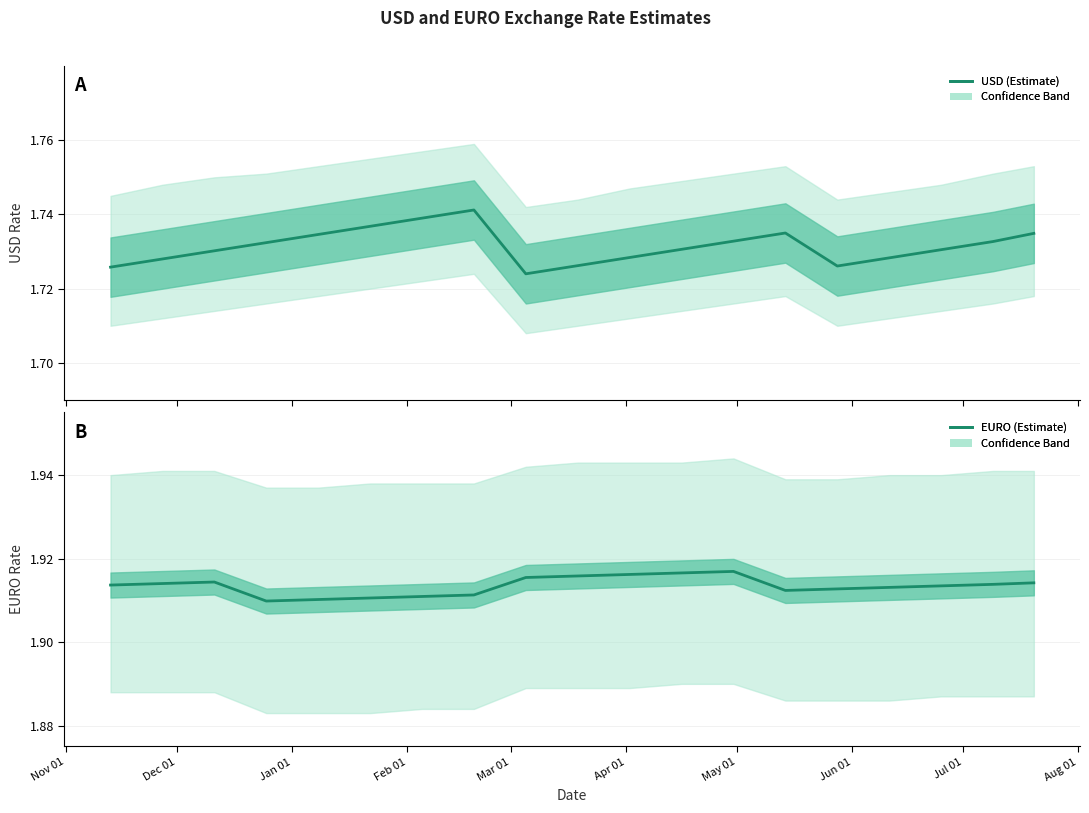

What is the label of the 6th point from the left?

Apr 01